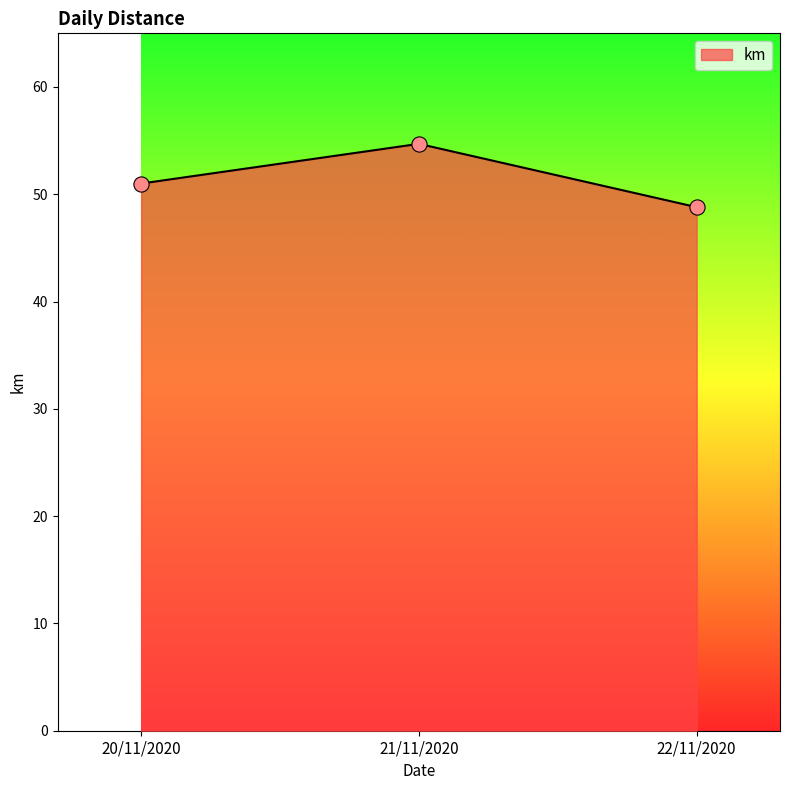

Approximately how many times larger is the value at 22/11/2020 compared to 20/11/2020?

1.0